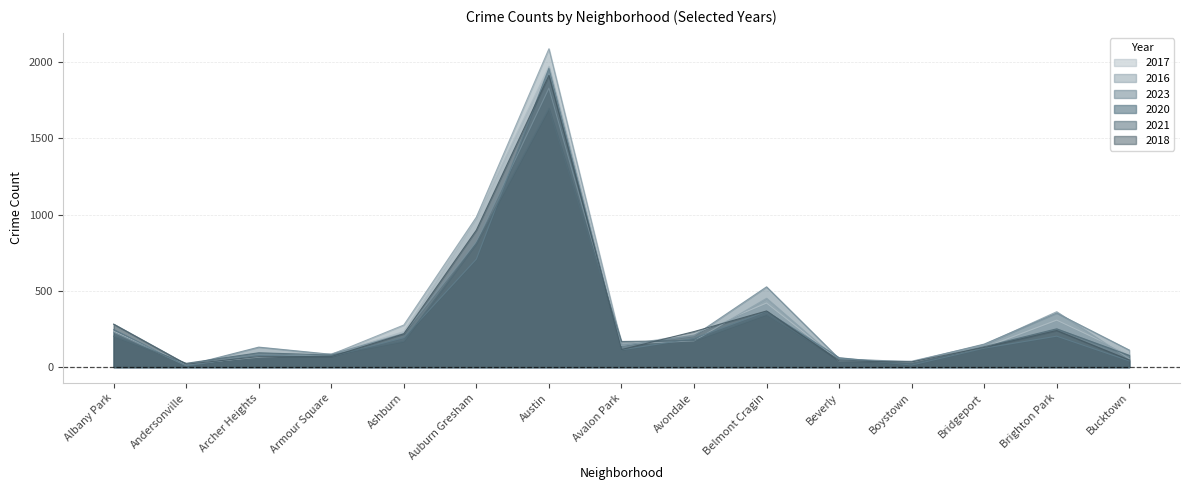

Reading left to right, list all the values displayed in this chart.

2017: 235	17	69	87	233	978	1972	142	218	420	46	33	128	308	85
2016: 282	20	65	83	276	983	2086	151	172	451	40	39	147	363	55
2023: 229	10	131	84	220	821	1828	143	205	526	55	35	151	354	112
2020: 246	8	78	70	193	708	1959	113	188	365	62	14	124	203	41
2021: 203	25	94	79	170	811	1695	168	174	345	49	21	134	251	77
2018: 281	19	69	69	218	898	1912	115	233	368	41	34	129	240	47